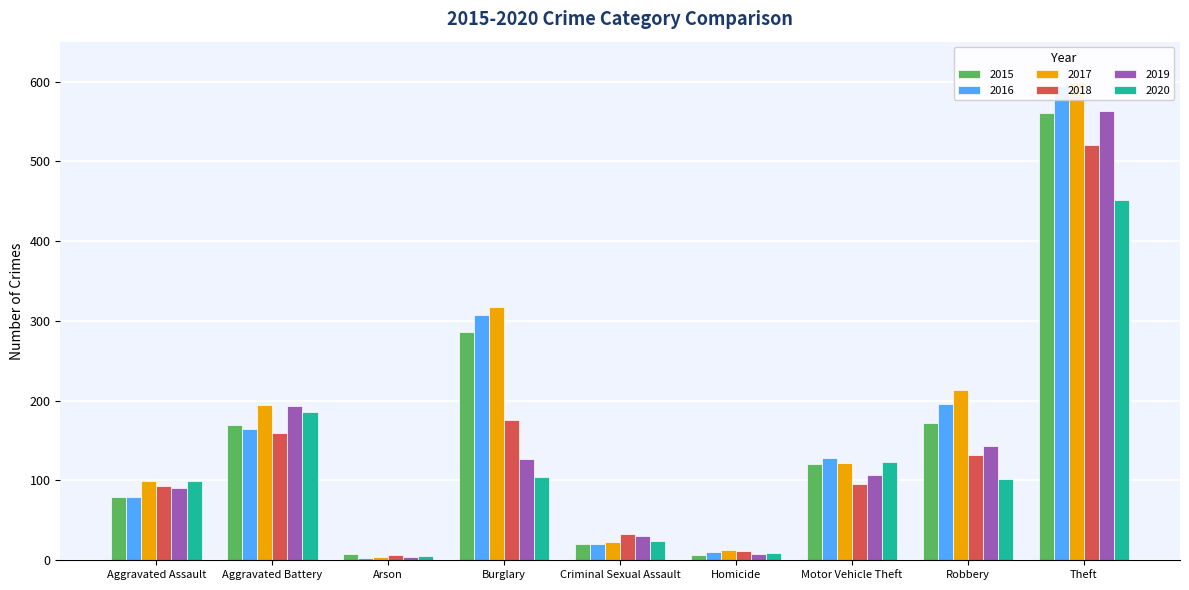

What is the difference between the second highest and second lowest values in the 2015 series?

278